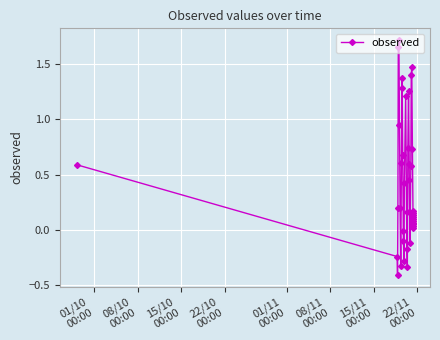

True or false: the data has more than 2 interior local peaks.

True